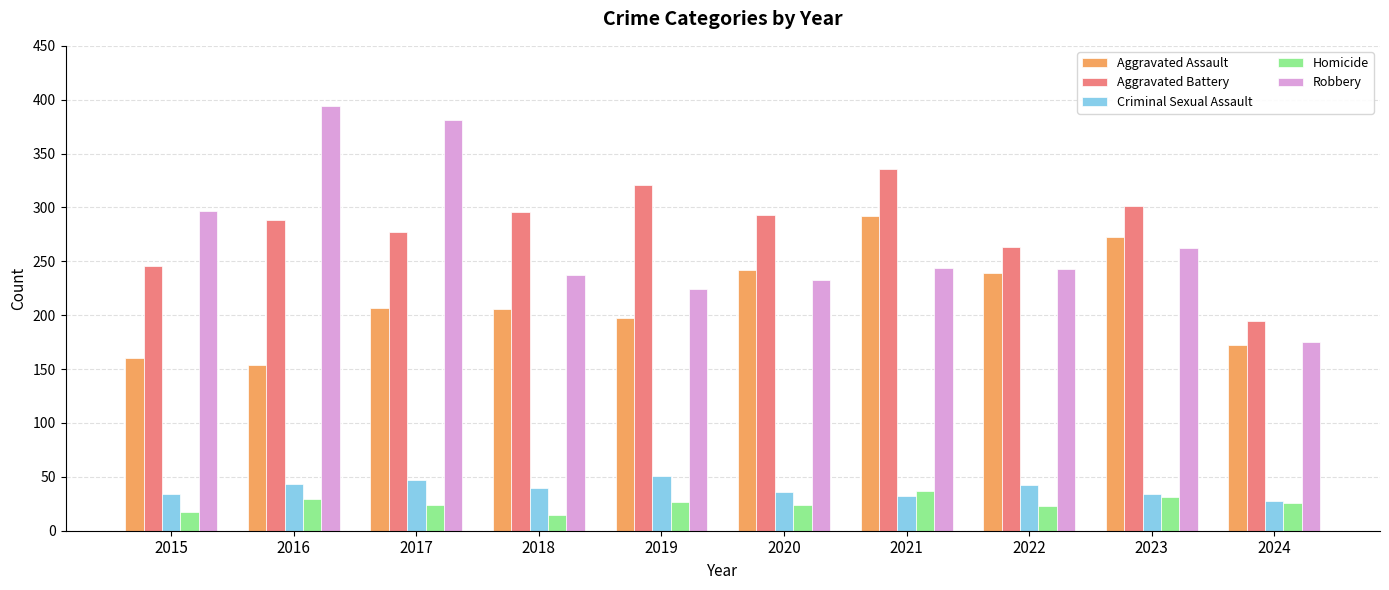

Which series has the widest spread of values?

Robbery